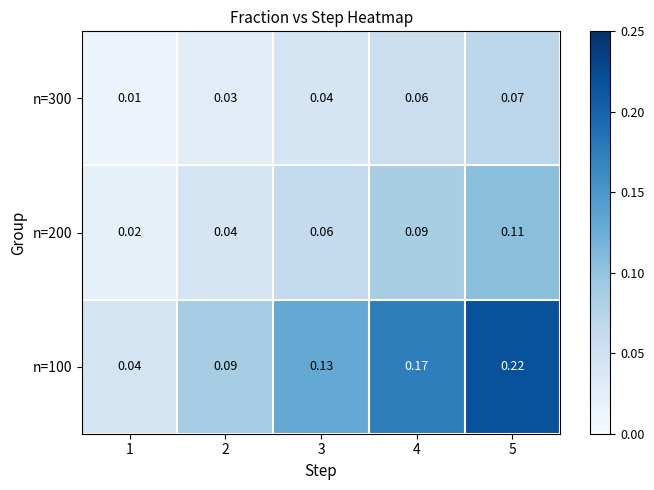

Rank the series at 2 from highest to lowest value.

n=100, n=200, n=300